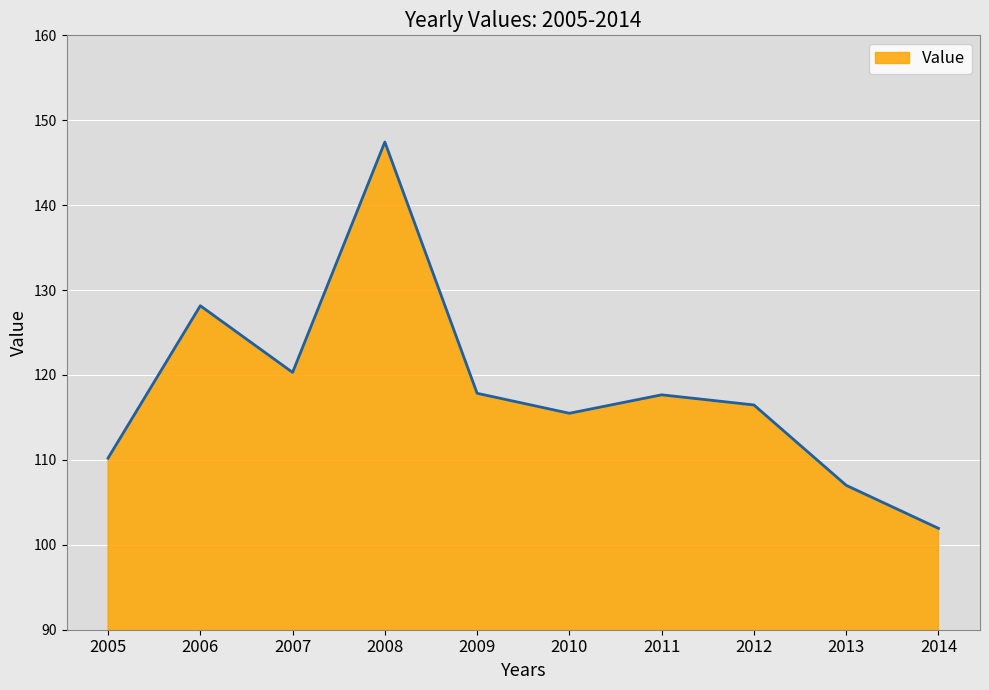

How many series are shown in this chart?

1